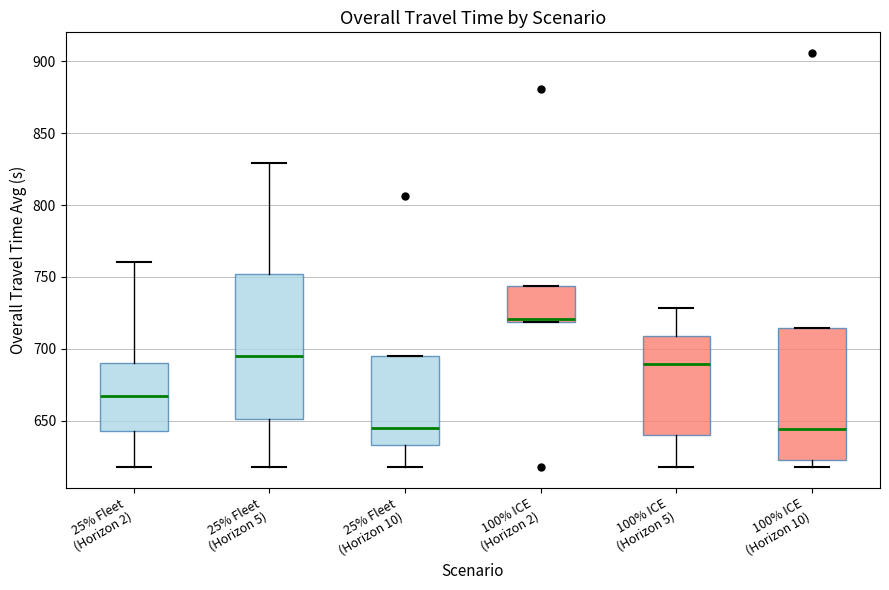

Where is the upper edge of the box for 100% ICE (Horizon 10) on the y-axis? The values are not printed on the chart, so give them approximately, as read against the axis.

715